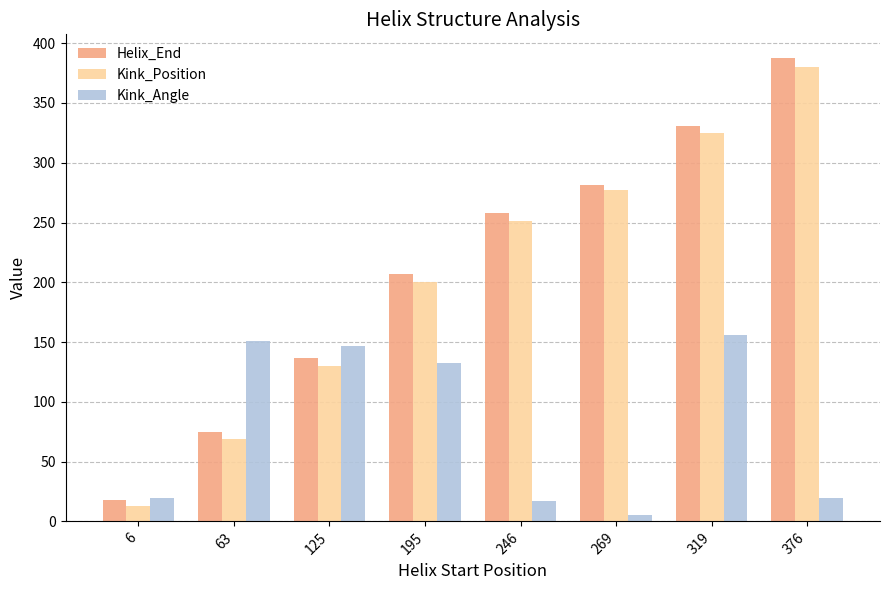

What is the value of the Kink_Angle bar at the 7th from the left?

156.2